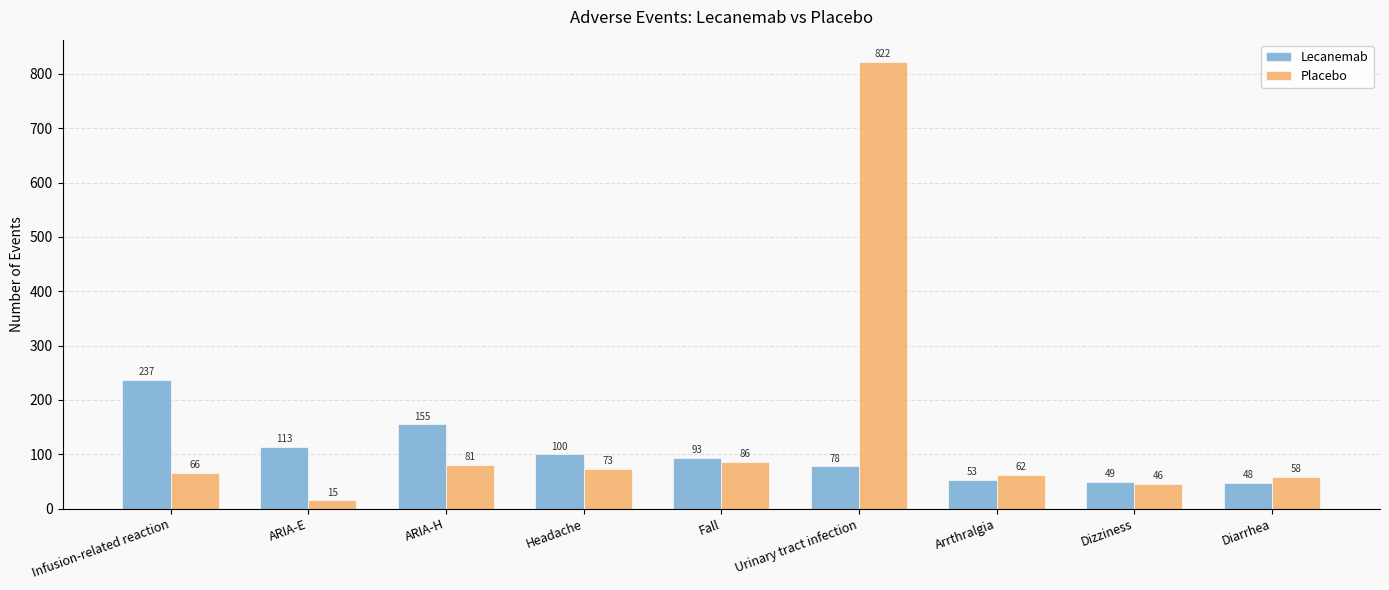

What is the difference between the Lecanemab values at ARIA-H and ARIA-E?

42